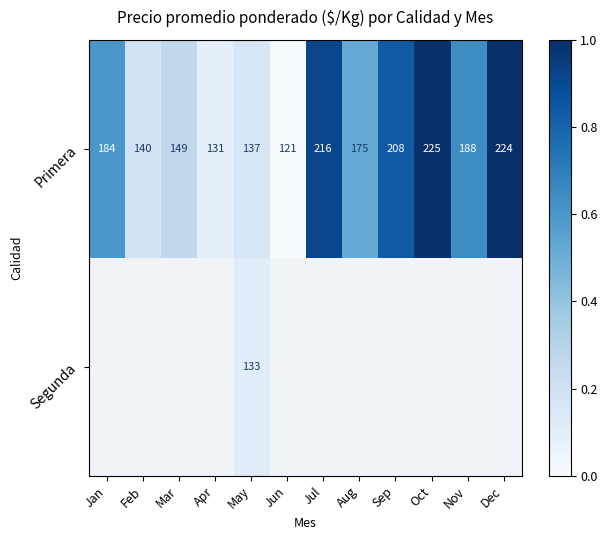

List the labels in order of Primera value, smallest first.

Jun, Apr, May, Feb, Mar, Aug, Jan, Nov, Sep, Jul, Dec, Oct